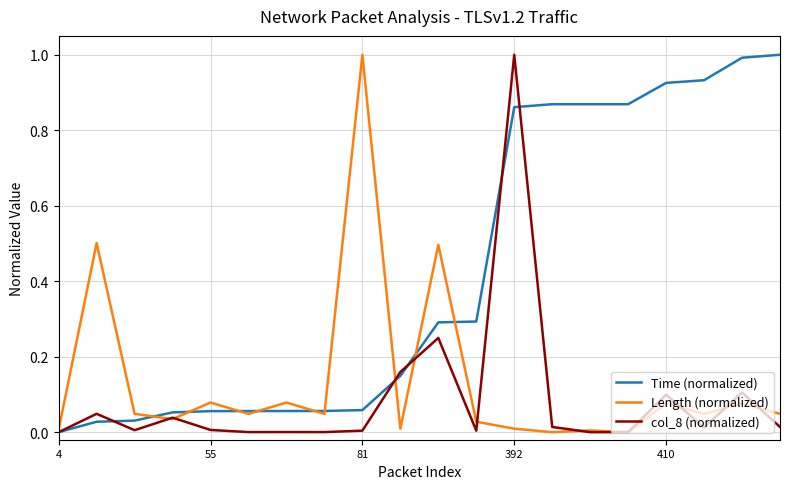

What is the highest value of the col_8 (normalized) series?

1.0